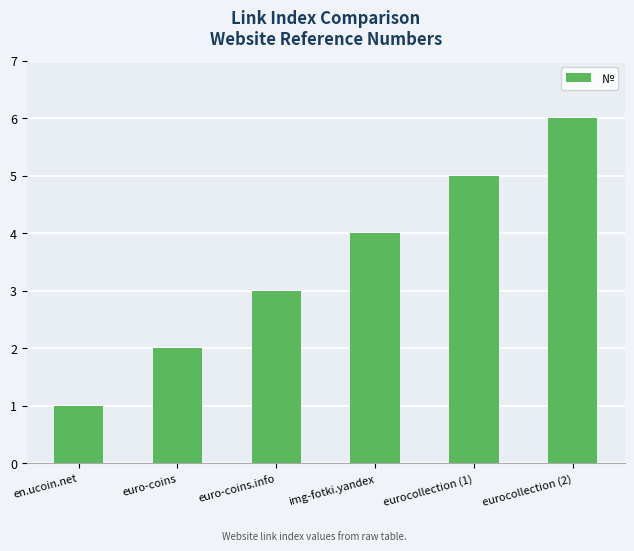

What position from the right is euro-coins.info?

4